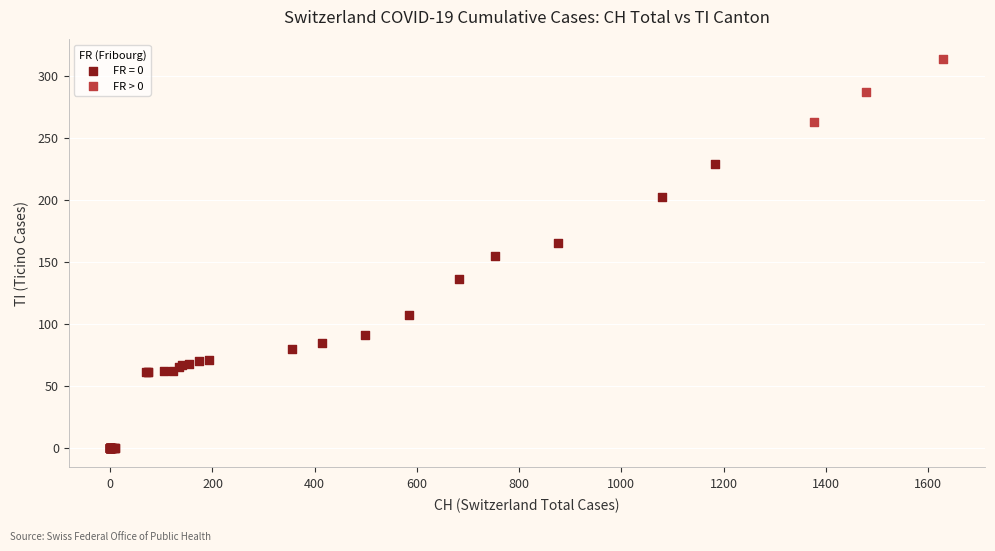

Which series reaches the minimum Y coordinate?

FR = 0